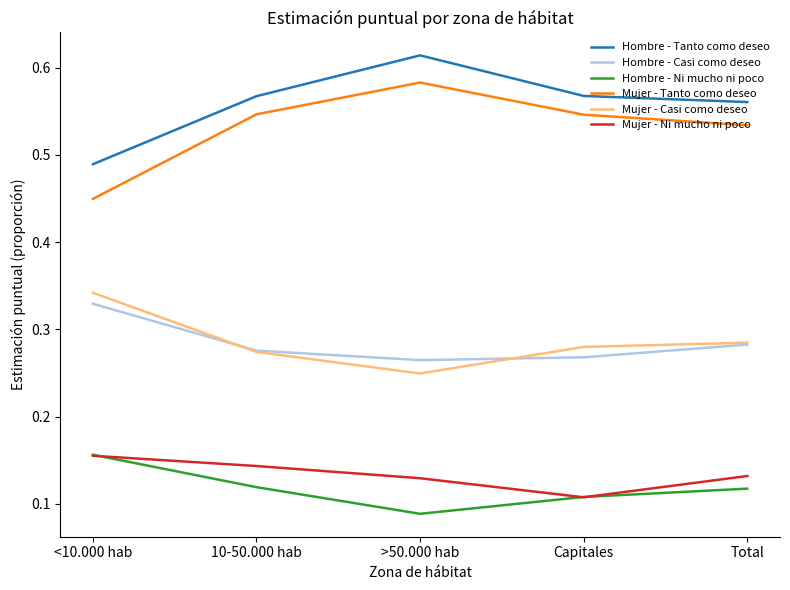

What is the total value across all series at >50.000 hab?

1.9